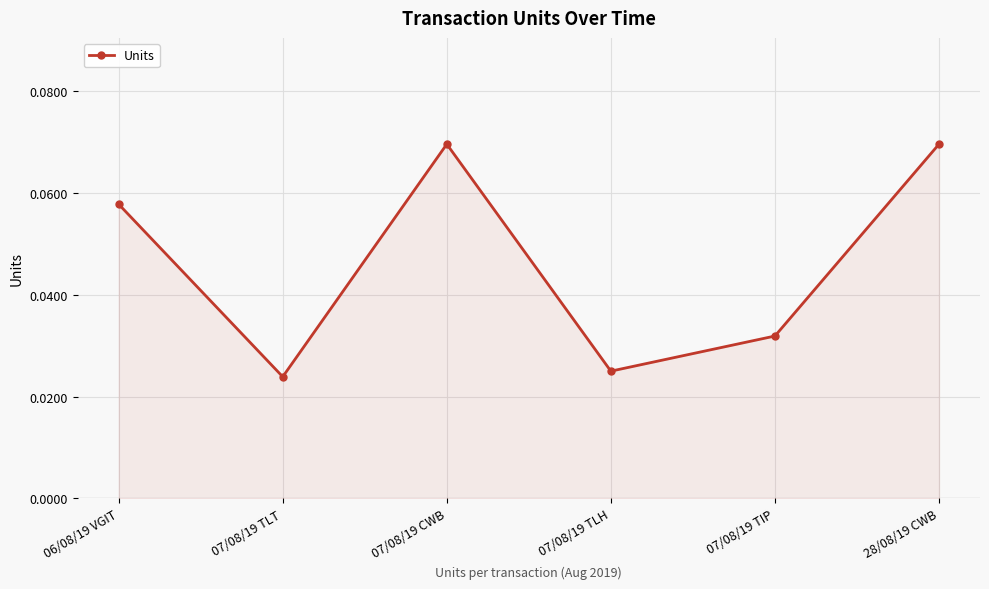

At which category does the data reach its first local peak?

07/08/19 CWB